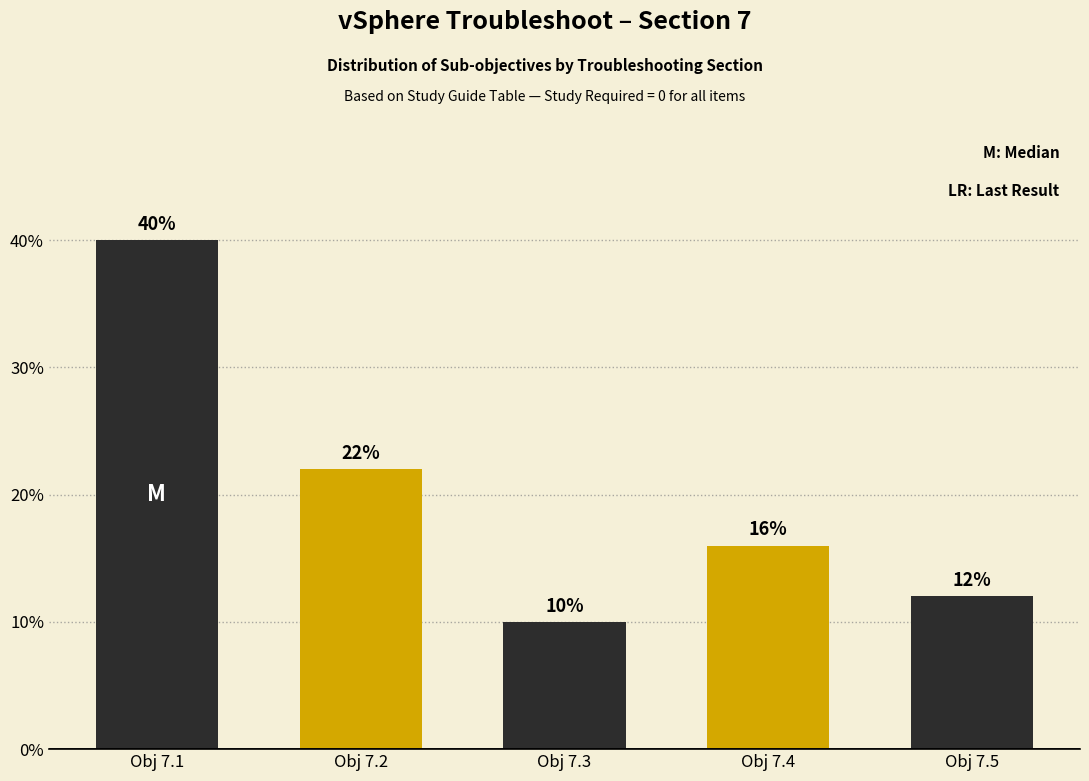

Reading right to left, list all the values displayed in this chart.

12	16	10	22	40